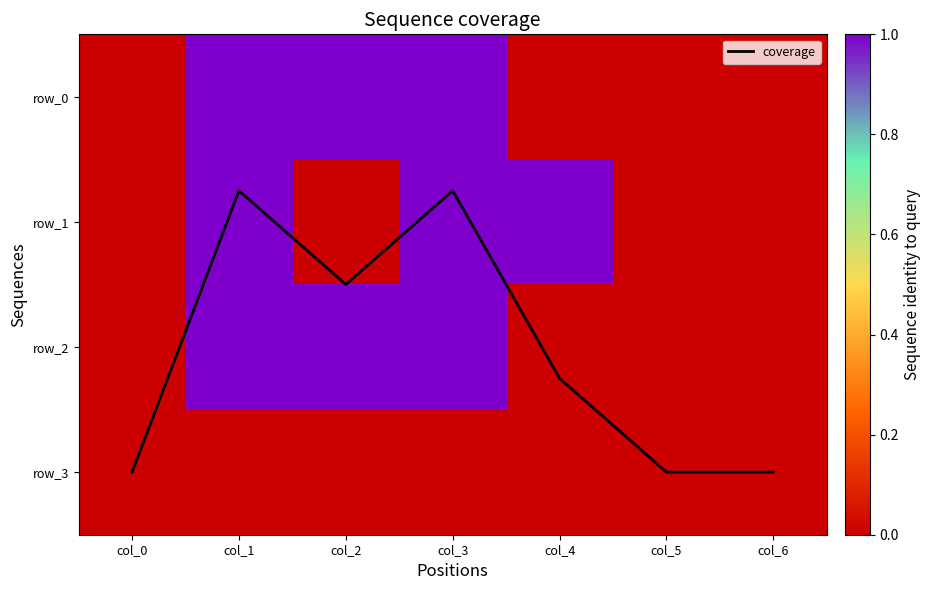

What is the average value of the row_1 series?

0.4